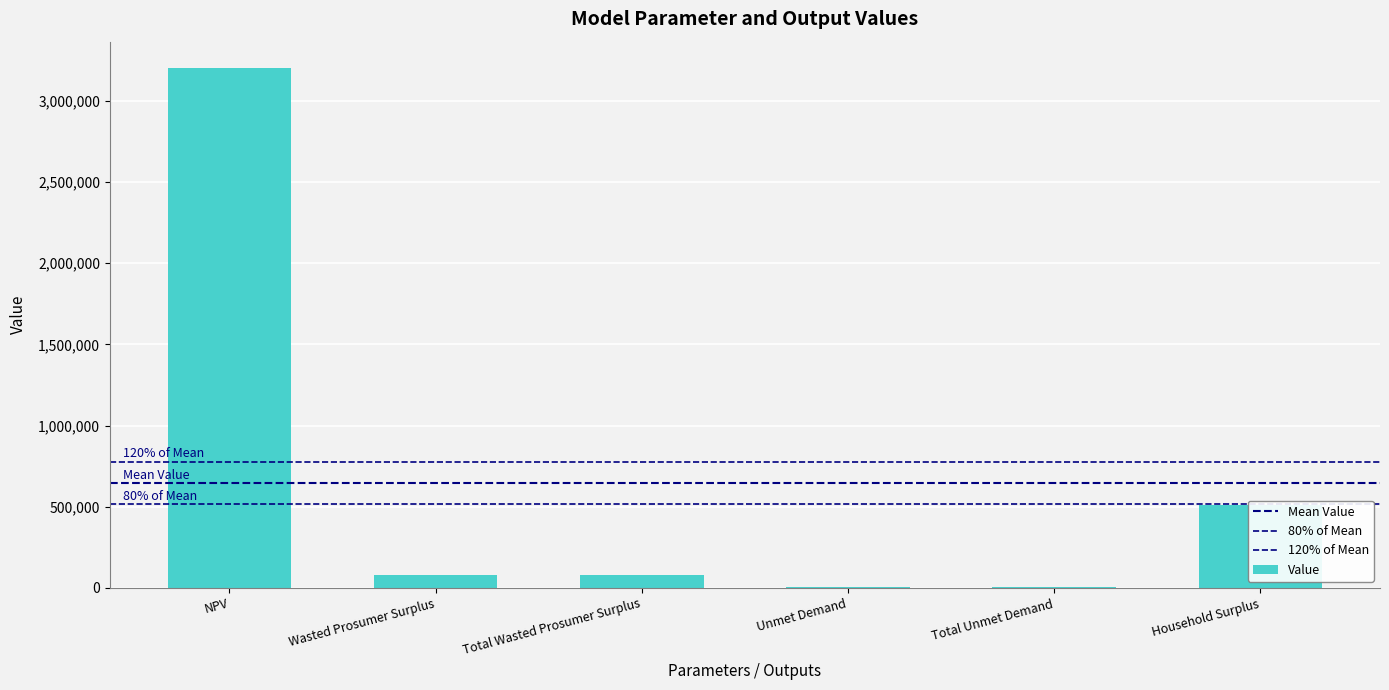

Are the bars horizontal?

No